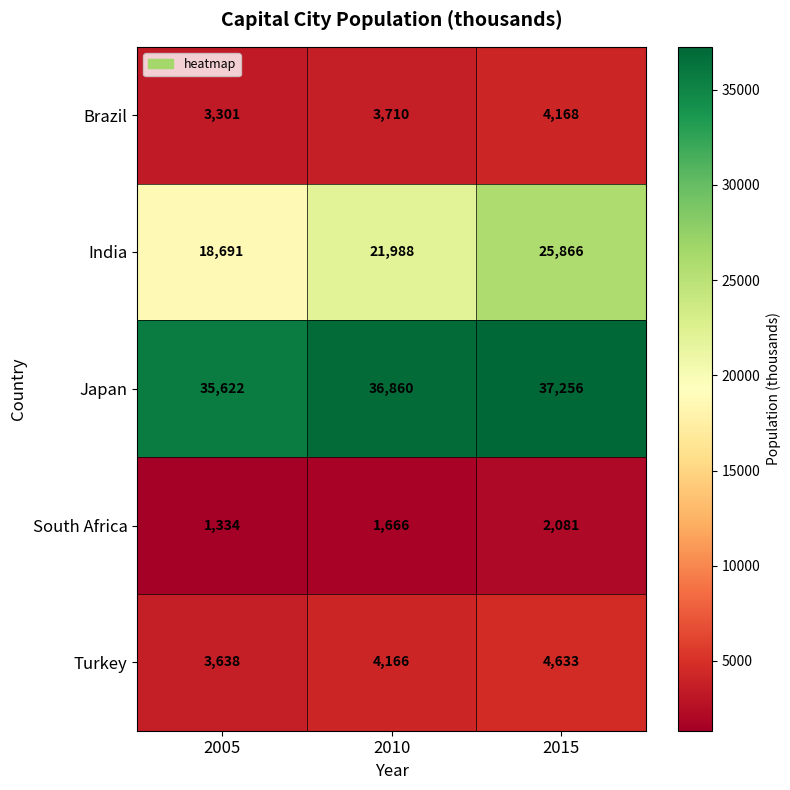

True or false: Brazil has a value of 3710 at 2010.

True